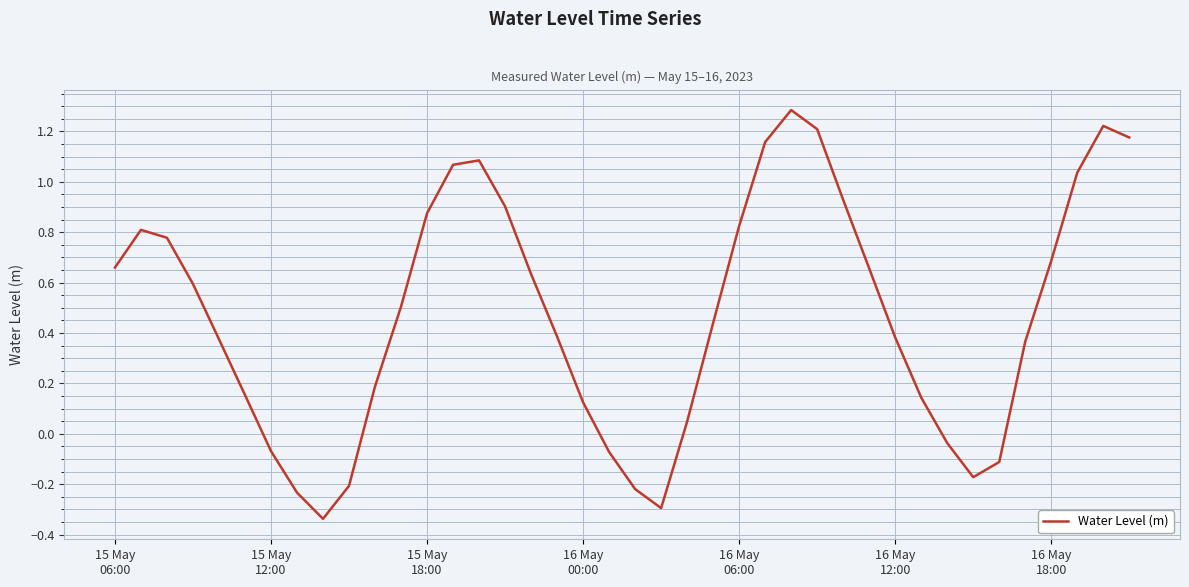

What is the average value?

0.5